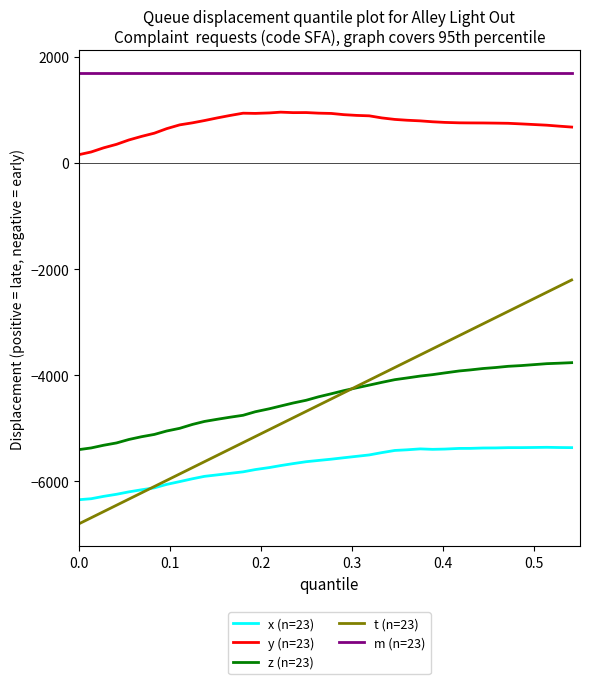

What is the smallest value displayed?

-6800.0